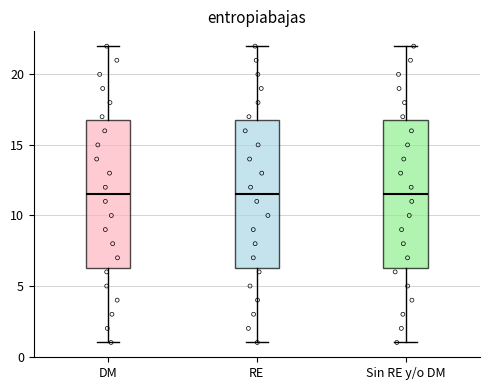

Reading left to right, transcribe this box plot: for each box, give where its median line is, the range the box spans, and where its two whiskers end, as read against the y-axis. The values are not printed on the chart, so give them approximately, as read against the axis.

DM: median 11.5, box 6.5 to 17.0, whiskers 1.0 to 22.0
RE: median 11.5, box 6.5 to 17.0, whiskers 1.0 to 22.0
Sin RE y/o DM: median 11.5, box 6.5 to 17.0, whiskers 1.0 to 22.0